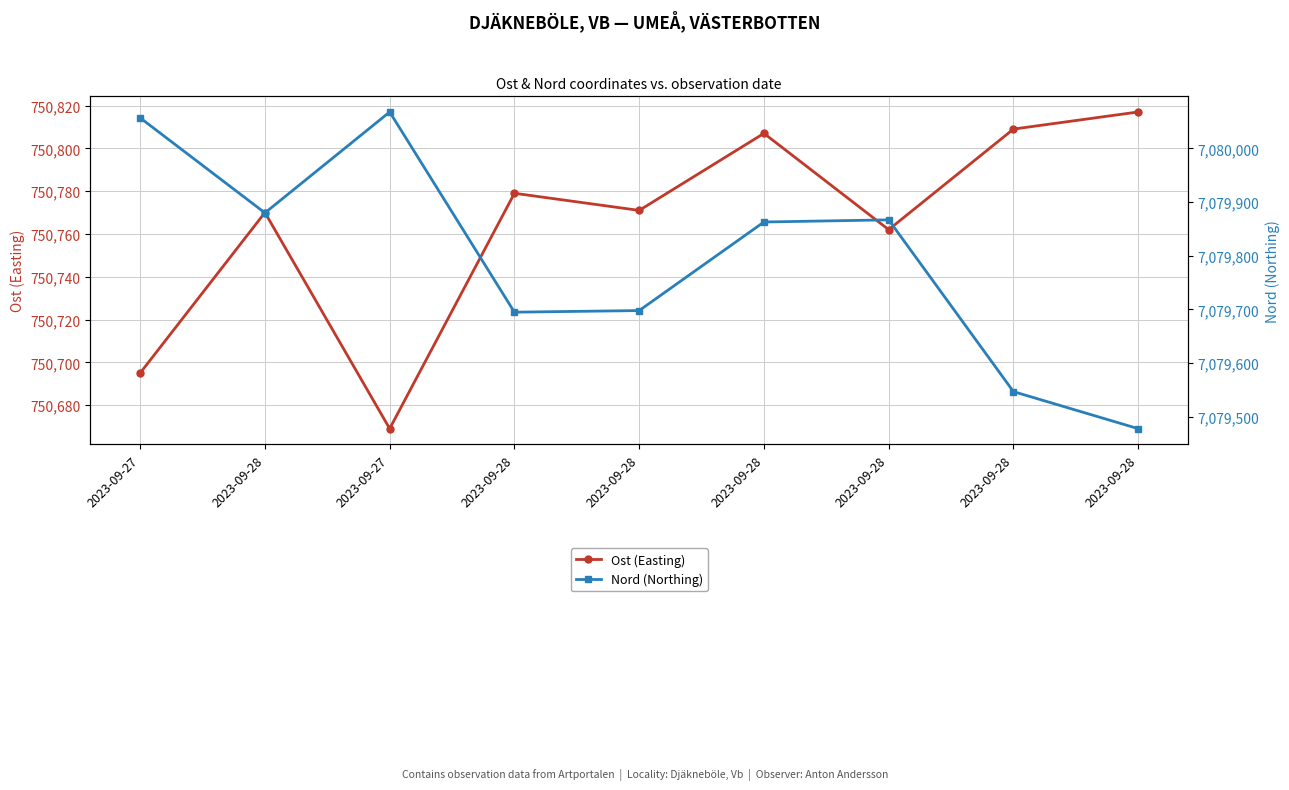

What are all the series names shown in the legend?

Ost (Easting), Nord (Northing)